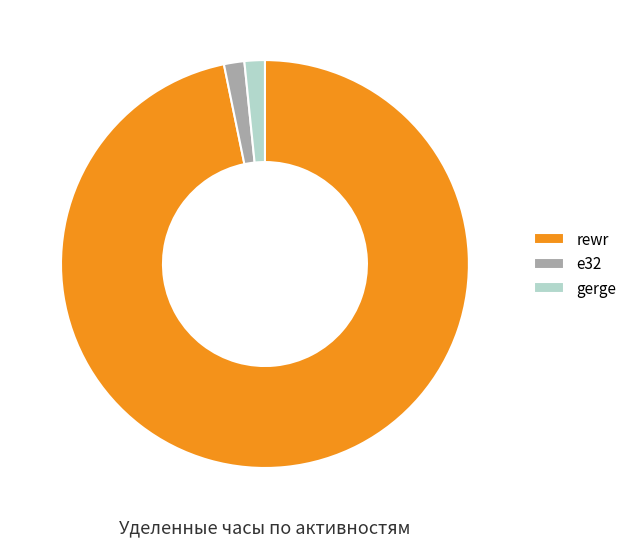

Does e32 account for over 50% of the chart?

No